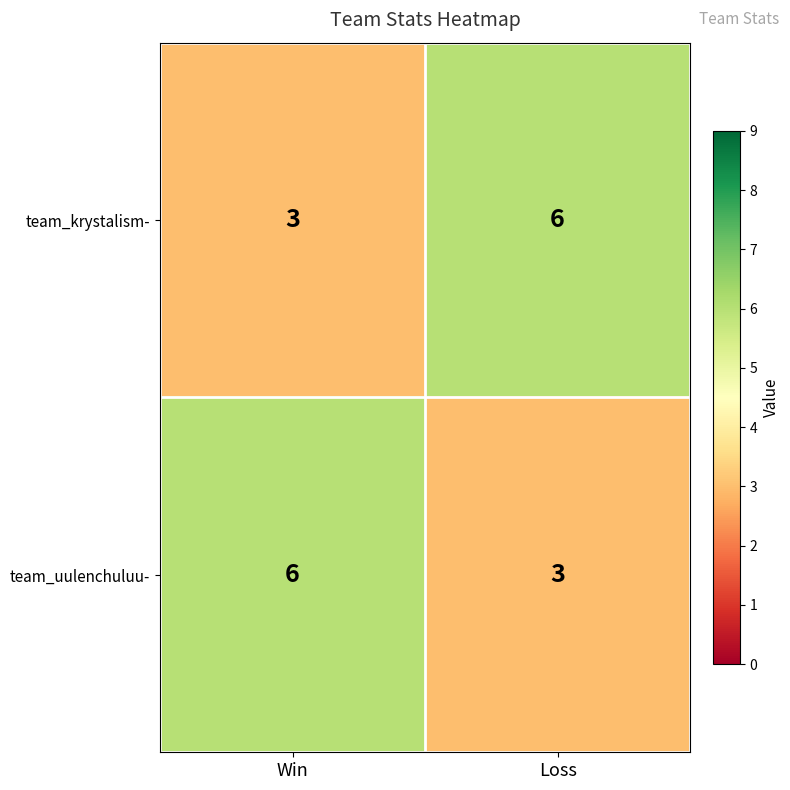

Reading left to right, transcribe all the data shown in this chart.

team_krystalism-: Win=3	Loss=6
team_uulenchuluu-: Win=6	Loss=3